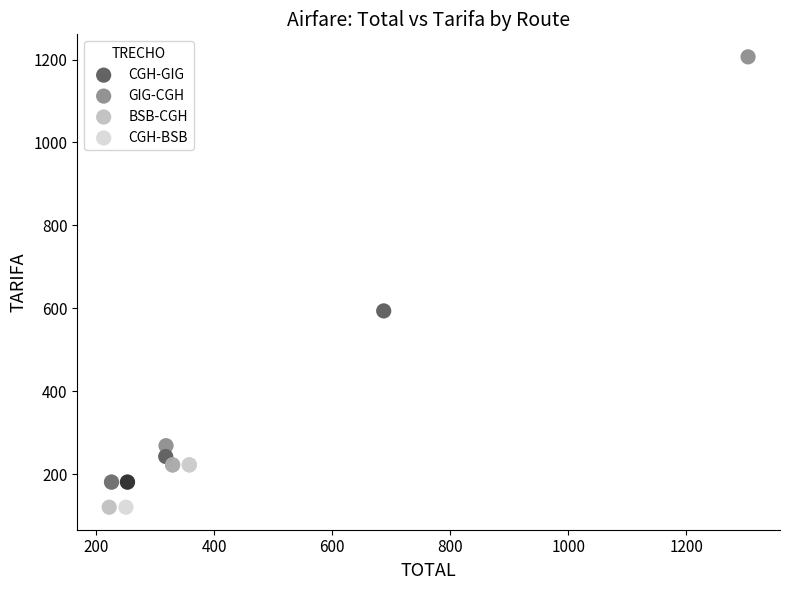

What are all the series names shown in the legend?

CGH-GIG, GIG-CGH, BSB-CGH, CGH-BSB